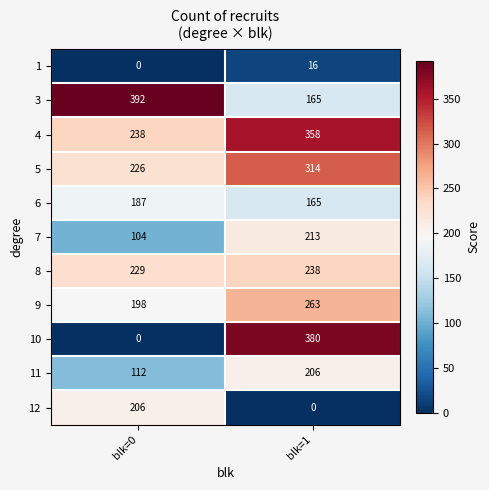

The value of 8 at blk=1 is 238. True or false?

True